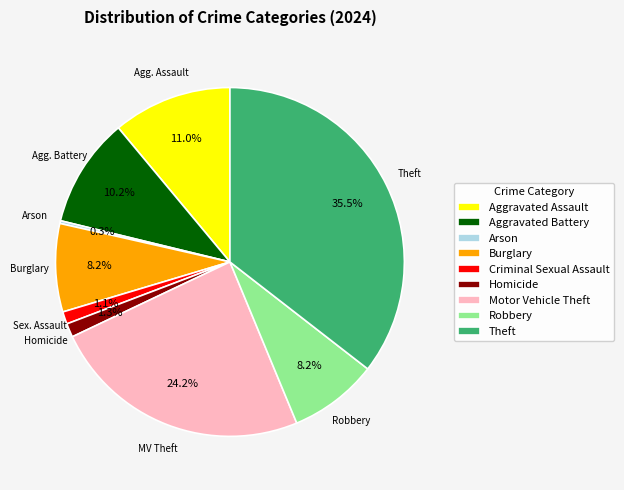

Which has a higher value, Burglary or Theft?

Theft